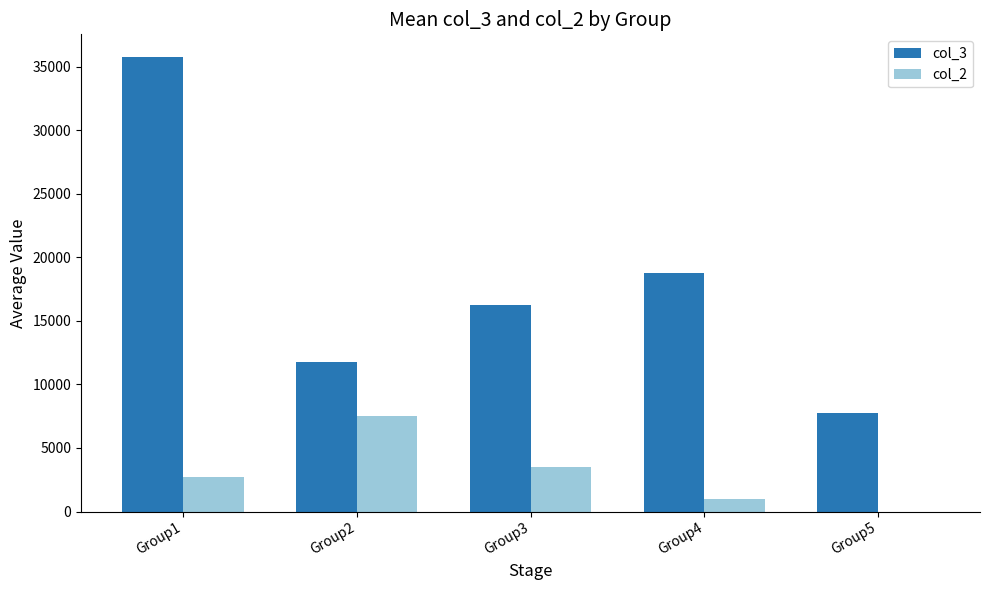

What value does the col_3 series have at Group2?

11750